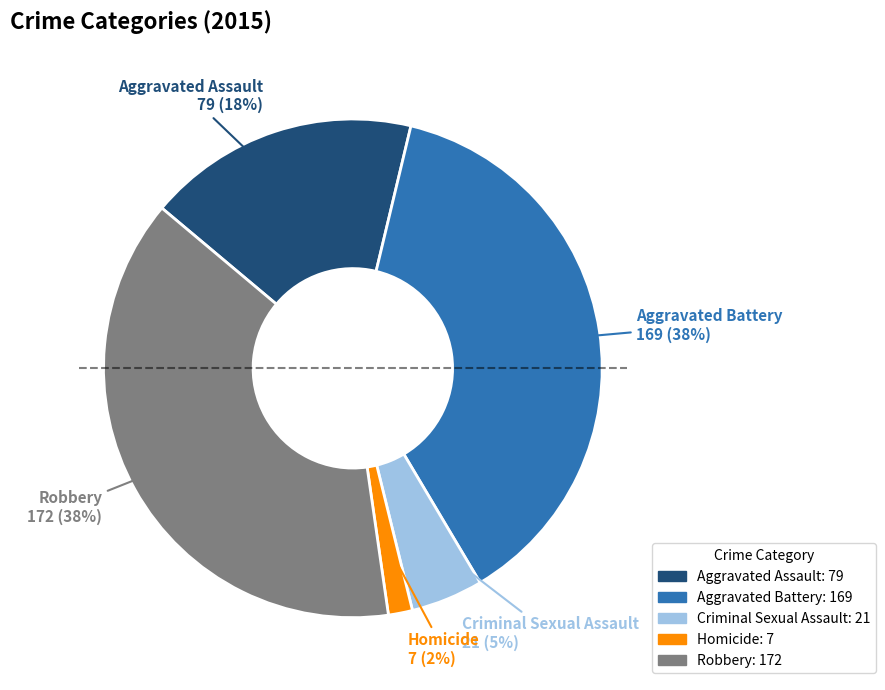

Does Homicide represent more than half of the total?

No